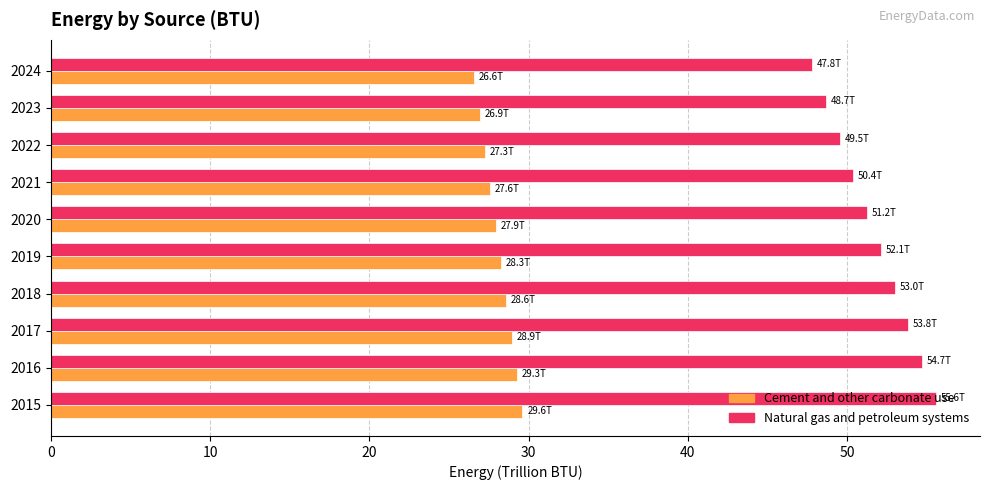

List the labels in order of Natural gas and petroleum systems value, largest first.

2015, 2016, 2017, 2018, 2019, 2020, 2021, 2022, 2023, 2024